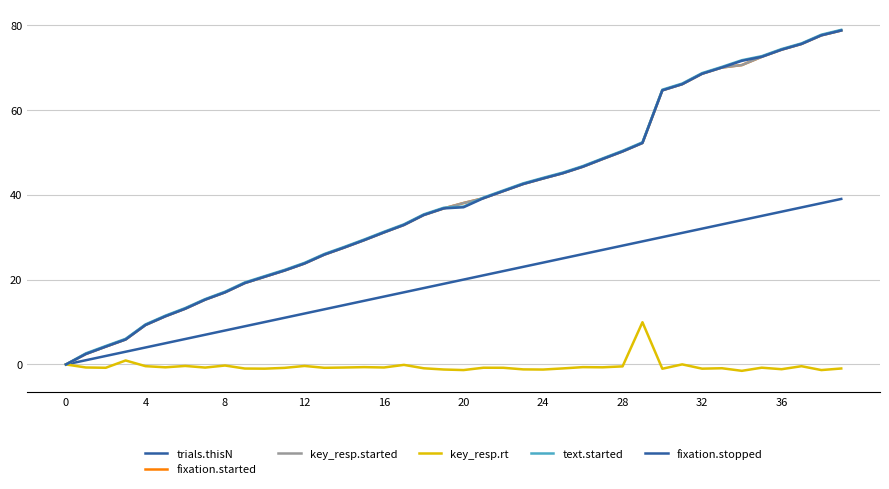

Reading left to right, transcribe all the data shown in this chart.

trials.thisN: 0.0	1.0	2.0	3.0	4.0	5.0	6.0	7.0	8.0	9.0	10.0	11.0	12.0	13.0	14.0	15.0	16.0	17.0	18.0	19.0	20.0	21.0	22.0	23.0	24.0	25.0	26.0	27.0	28.0	29.0	30.0	31.0	32.0	33.0	34.0	35.0	36.0	37.0	38.0	39.0
fixation.started: 0.0	2.5	4.2	5.9	9.3	11.4	13.1	15.3	17.0	19.2	20.7	22.1	23.8	25.9	27.6	29.3	31.1	32.9	35.2	36.8	38.0	39.2	40.9	42.5	43.8	45.1	46.6	48.4	50.2	52.2	64.6	66.0	68.5	70.0	70.5	72.5	74.2	75.5	77.6	78.7
key_resp.started: 0.0	2.5	4.2	5.9	9.3	11.4	13.1	15.3	17.0	19.2	20.7	22.1	23.8	25.9	27.6	29.3	31.1	32.9	35.2	36.8	38.0	39.2	40.9	42.5	43.8	45.1	46.6	48.4	50.2	52.2	64.6	66.0	68.5	70.0	70.5	72.5	74.2	75.5	77.6	78.7
key_resp.rt: 0.0	-0.7	-0.8	0.9	-0.4	-0.7	-0.4	-0.7	-0.2	-1.0	-1.0	-0.8	-0.4	-0.8	-0.7	-0.6	-0.7	-0.1	-0.9	-1.2	-1.3	-0.8	-0.8	-1.2	-1.2	-0.9	-0.6	-0.7	-0.5	10.0	-1.0	0.0	-1.0	-0.9	-1.5	-0.8	-1.1	-0.4	-1.3	-1.0
text.started: 0.0	2.6	4.4	6.0	9.4	11.5	13.3	15.4	17.1	19.3	20.8	22.3	23.9	26.0	27.7	29.4	31.3	33.0	35.4	36.9	37.2	39.3	41.0	42.7	44.0	45.2	46.7	48.6	50.3	52.3	64.7	66.2	68.6	70.1	71.7	72.6	74.3	75.6	77.7	78.8
fixation.stopped: 0.0	2.5	4.2	5.9	9.3	11.4	13.1	15.3	17.0	19.2	20.7	22.1	23.8	25.9	27.6	29.3	31.1	32.9	35.2	36.8	37.0	39.2	40.9	42.5	43.8	45.1	46.6	48.4	50.2	52.2	64.6	66.0	68.5	70.0	71.5	72.5	74.2	75.5	77.6	78.7